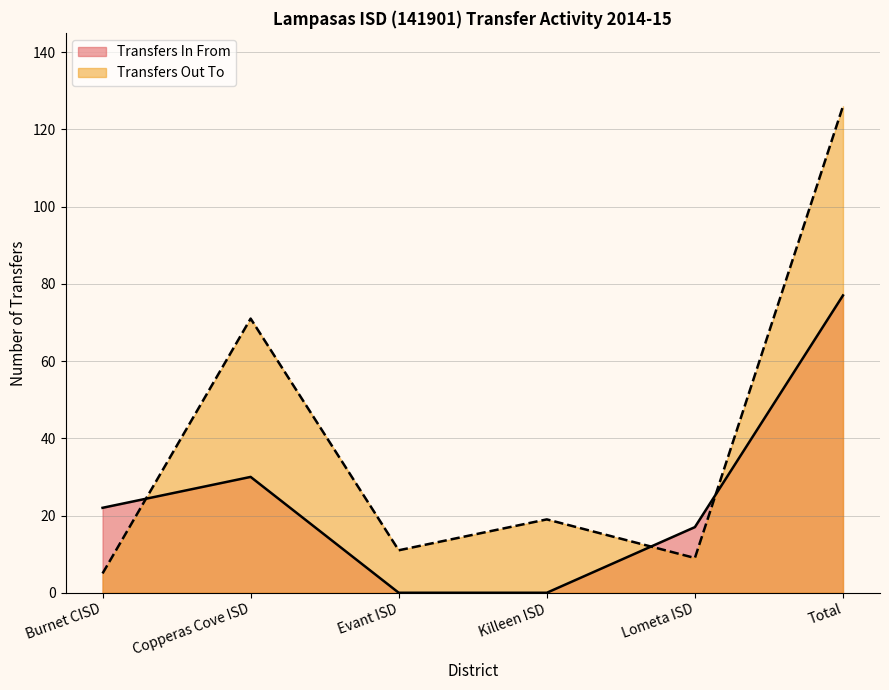

Does the chart display data point markers on the line(s)?

No